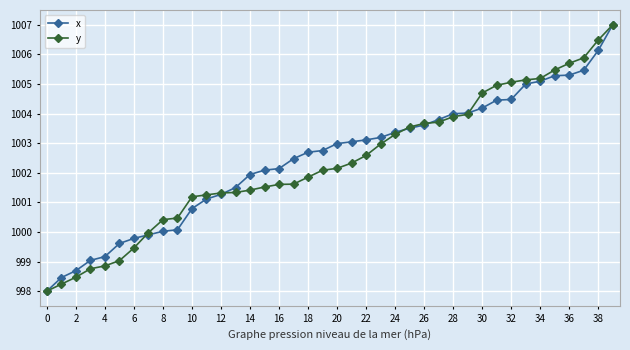

What is the maximum value shown in the chart?

1007.0